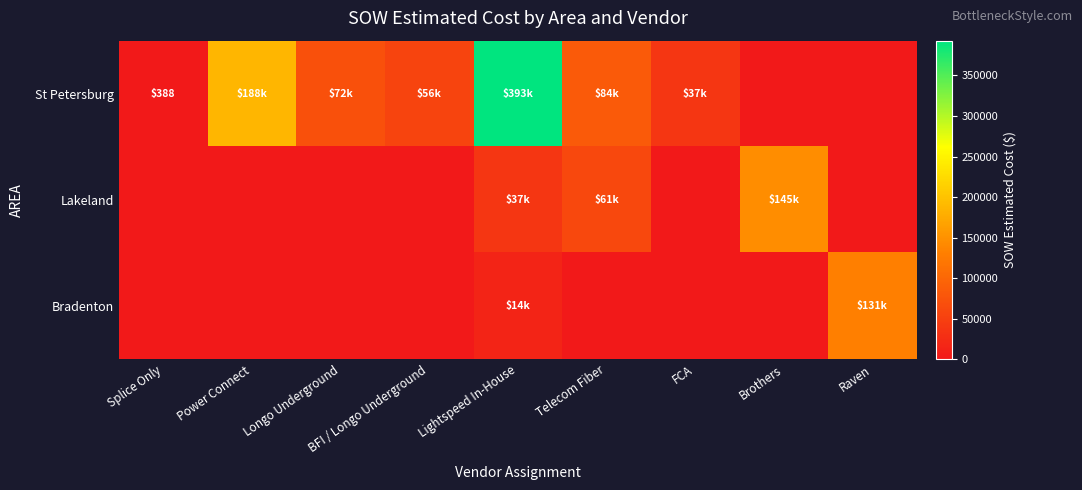

What is the maximum value shown in the chart?

392966.7